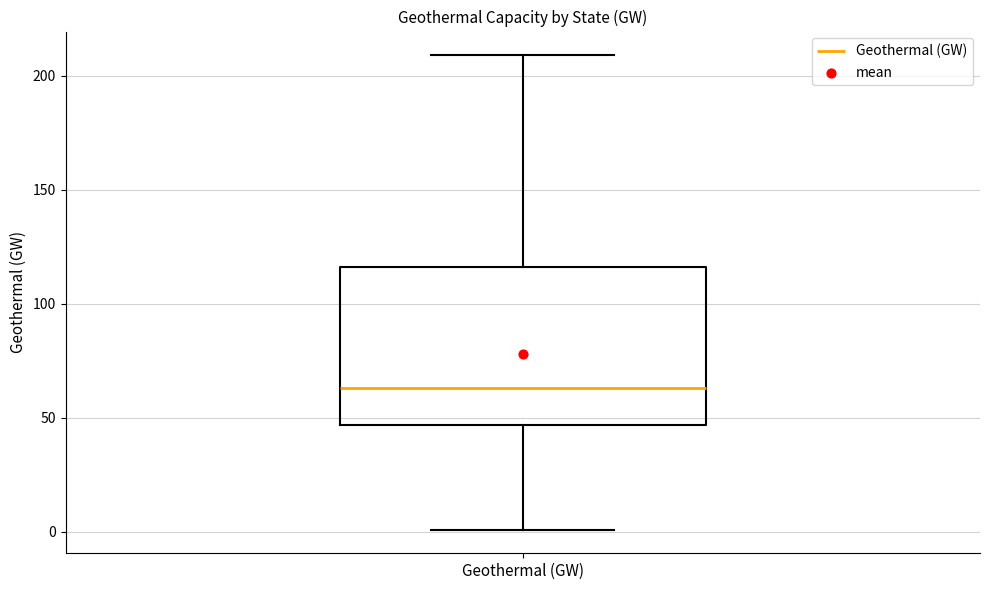

Where is the upper edge of the box for Geothermal (GW) on the y-axis? The values are not printed on the chart, so give them approximately, as read against the axis.

115